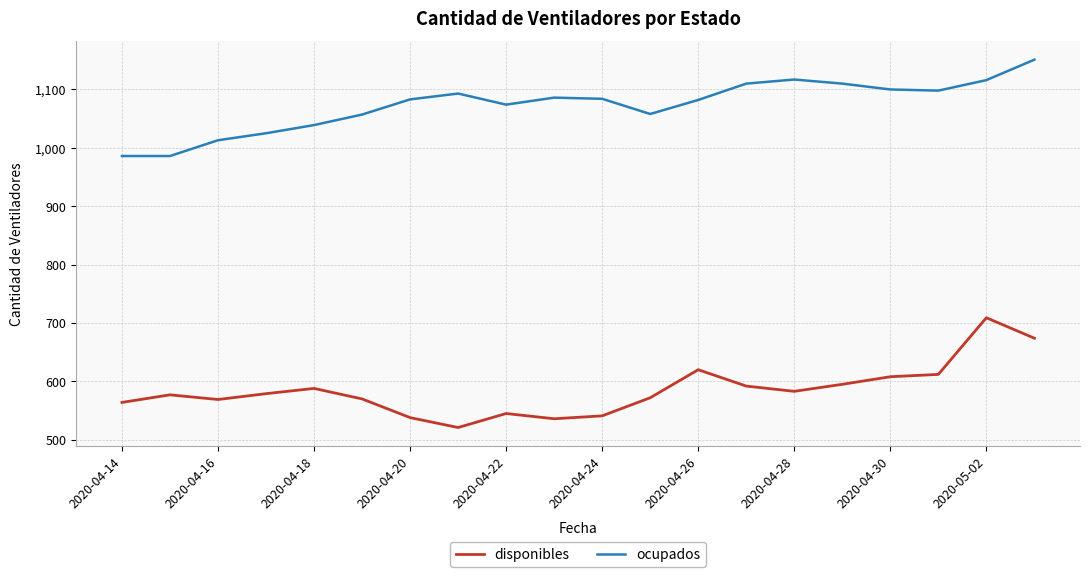

Rank the series by their maximum value, from lowest to highest.

disponibles, ocupados